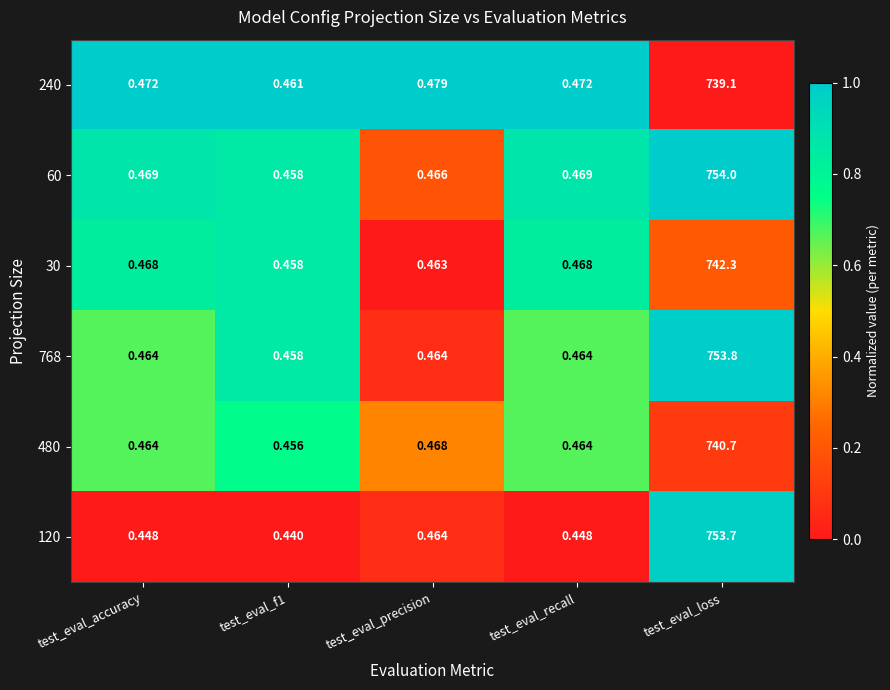

Is the value of 240 at test_eval_accuracy greater than the value of 768 at test_eval_precision?

Yes